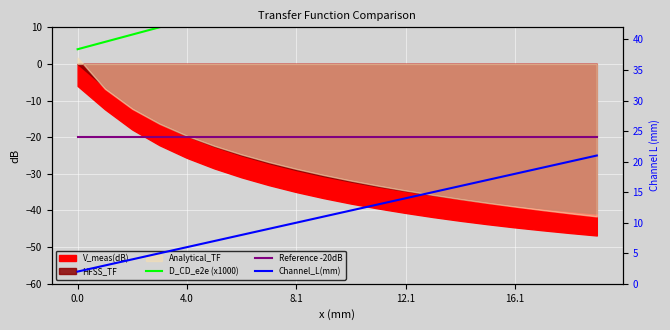

List the series in order of their peak value, highest first.

D_CD_e2e (x1000), Channel_L(mm), Reference -20dB